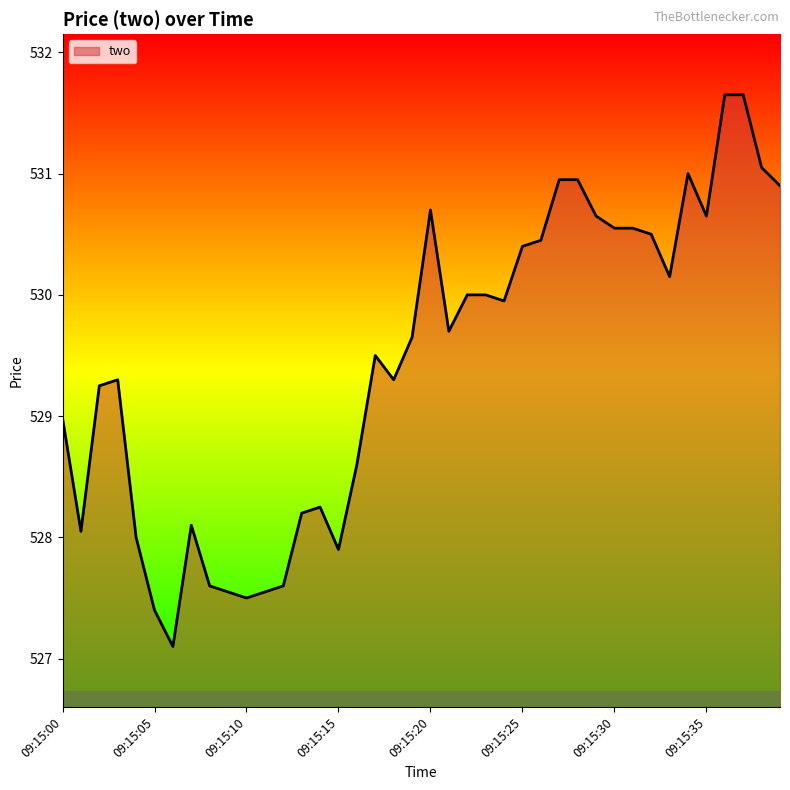

What is the smallest value displayed?

527.1